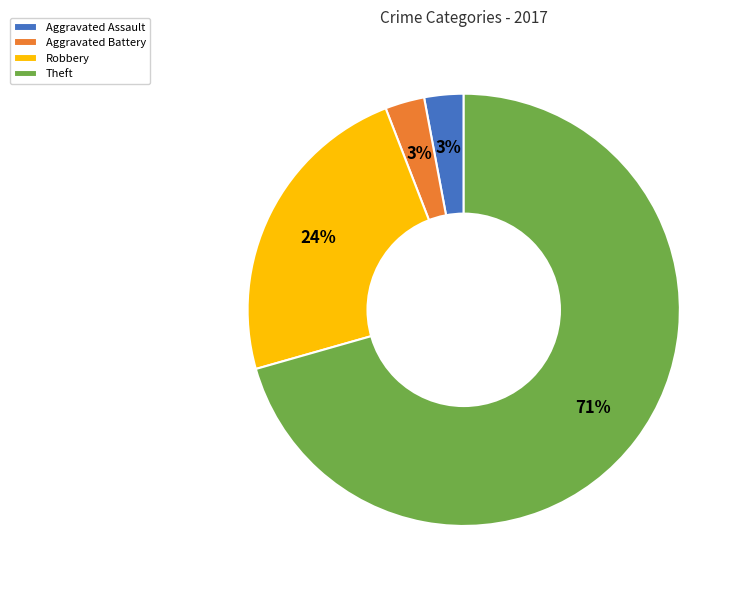

Which category has the biggest portion of the pie?

Theft